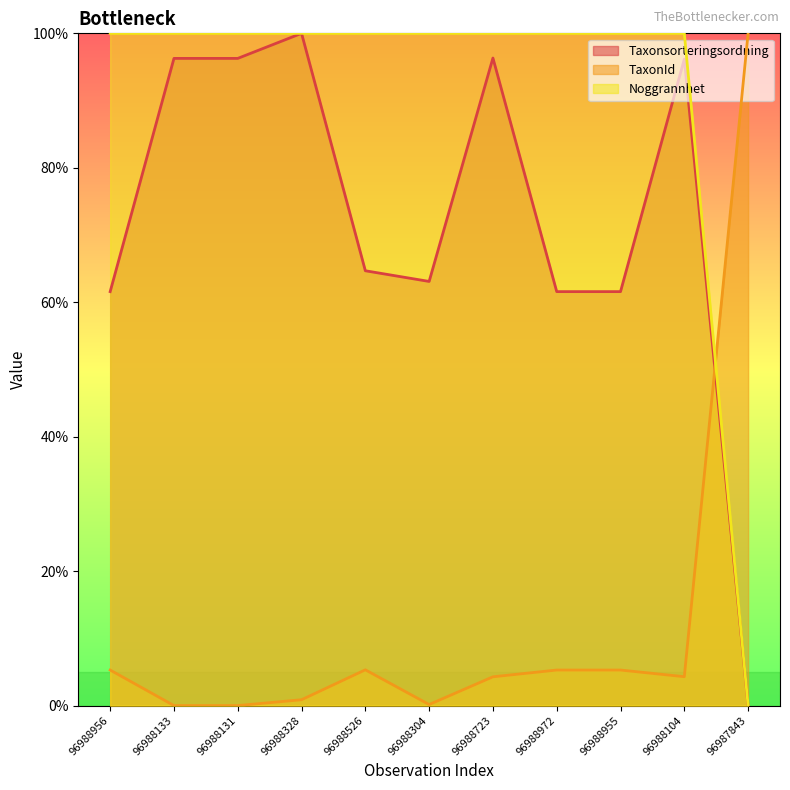

How many values in the Noggrannhet series are below 100?

1